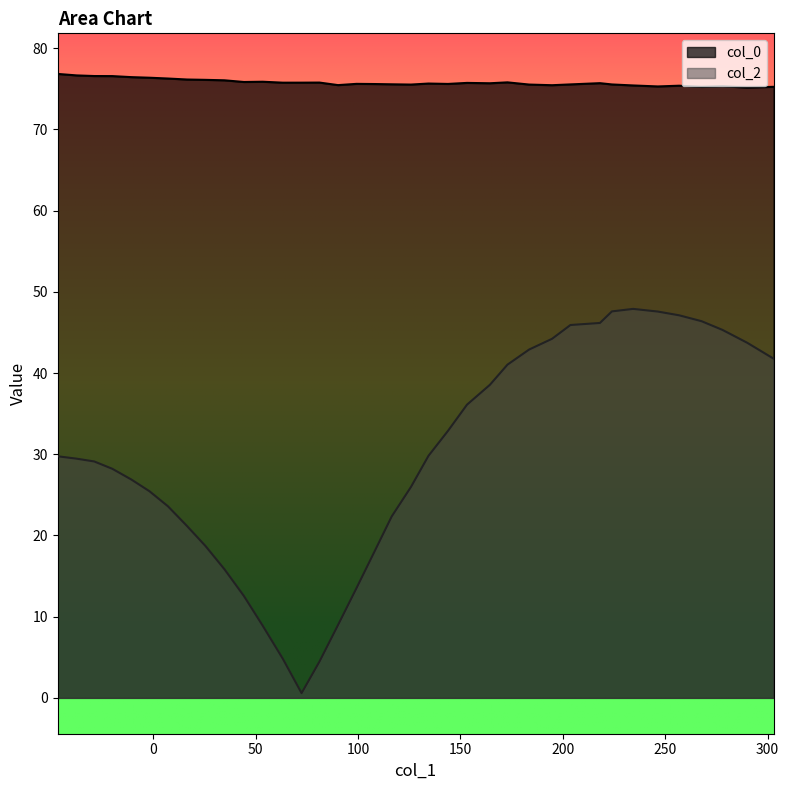

True or false: col_2 and col_0 cross at least once.

False